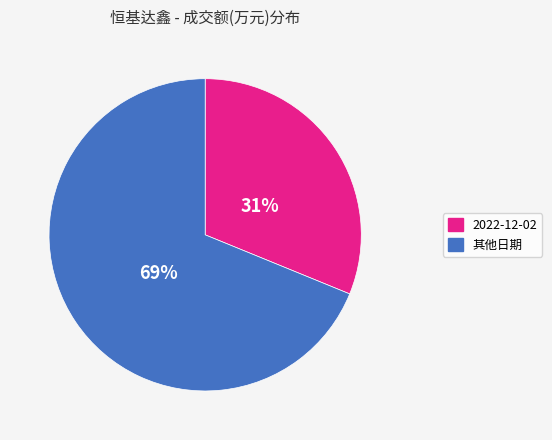

Combined, do 其他日期 and 2022-12-02 account for over 50%?

Yes